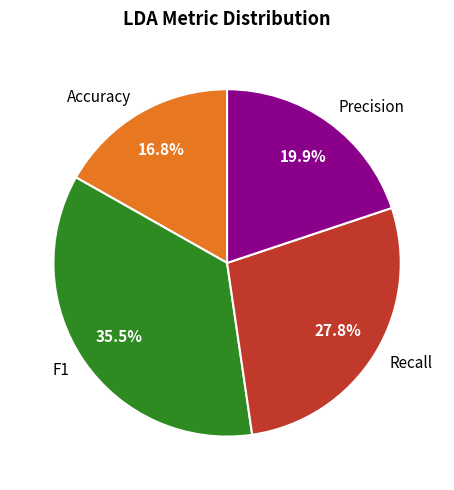

What percentage is the Accuracy slice, to the nearest percent?

17%